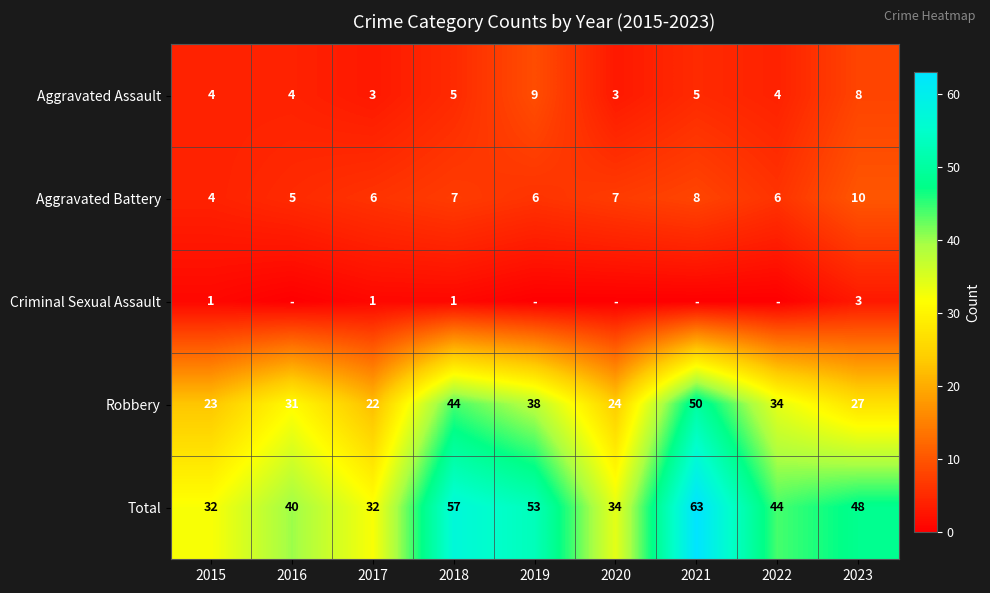

What is the spread (max minus min) of values at 2023?

45